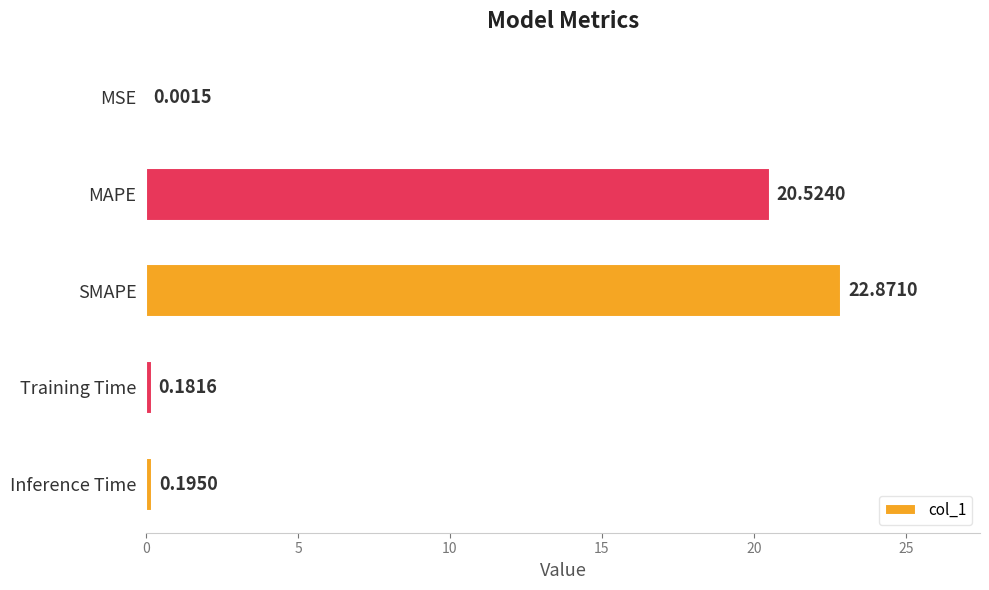

Where is the data nearest to the value 11?

MAPE